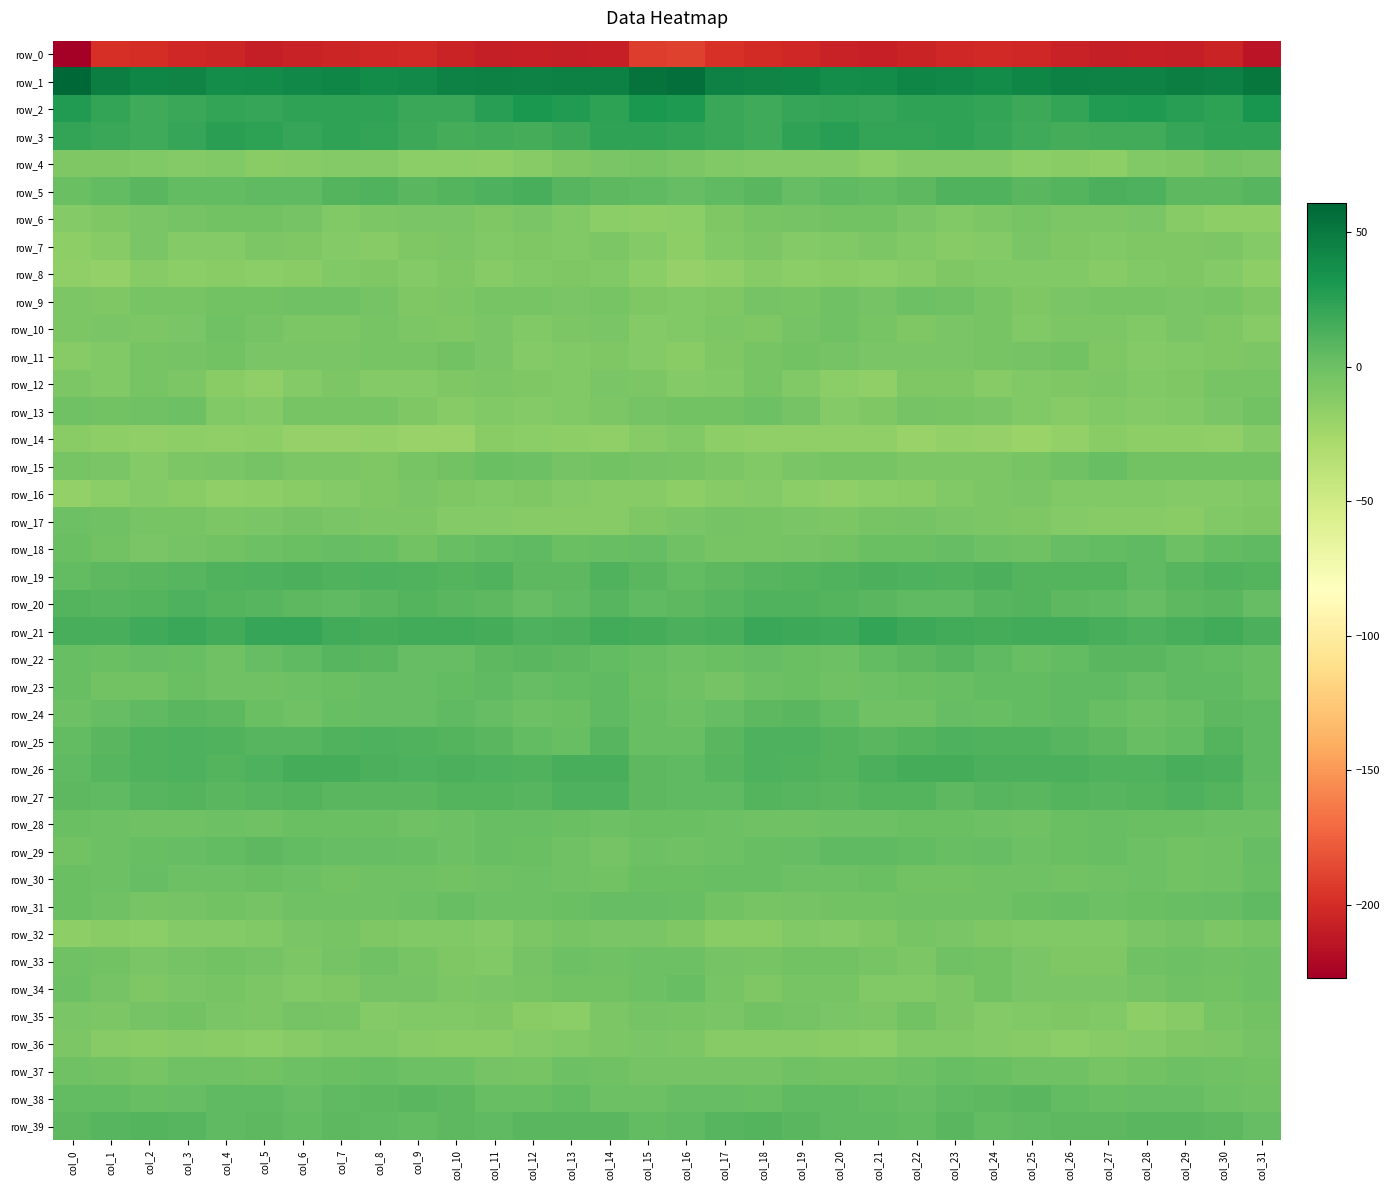

Rank the categories by row_16 value from lowest to highest.

col_0, col_20, col_4, col_16, col_5, col_21, col_1, col_19, col_6, col_22, col_3, col_17, col_14, col_15, col_18, col_30, col_29, col_2, col_7, col_13, col_11, col_26, col_31, col_28, col_23, col_27, col_12, col_8, col_10, col_24, col_25, col_9